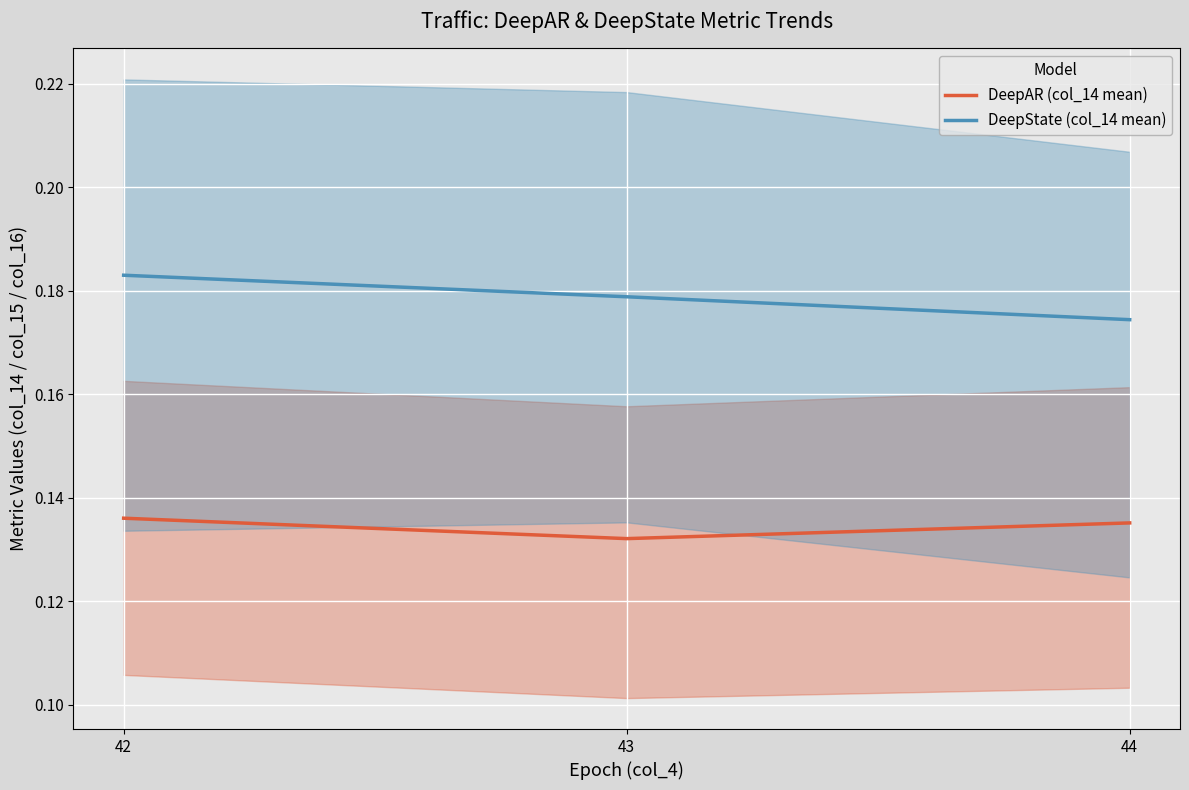

Reading right to left, extract all data points from this chart.

DeepAR (col_14 mean): 0.1	0.1	0.1
DeepState (col_14 mean): 0.2	0.2	0.2